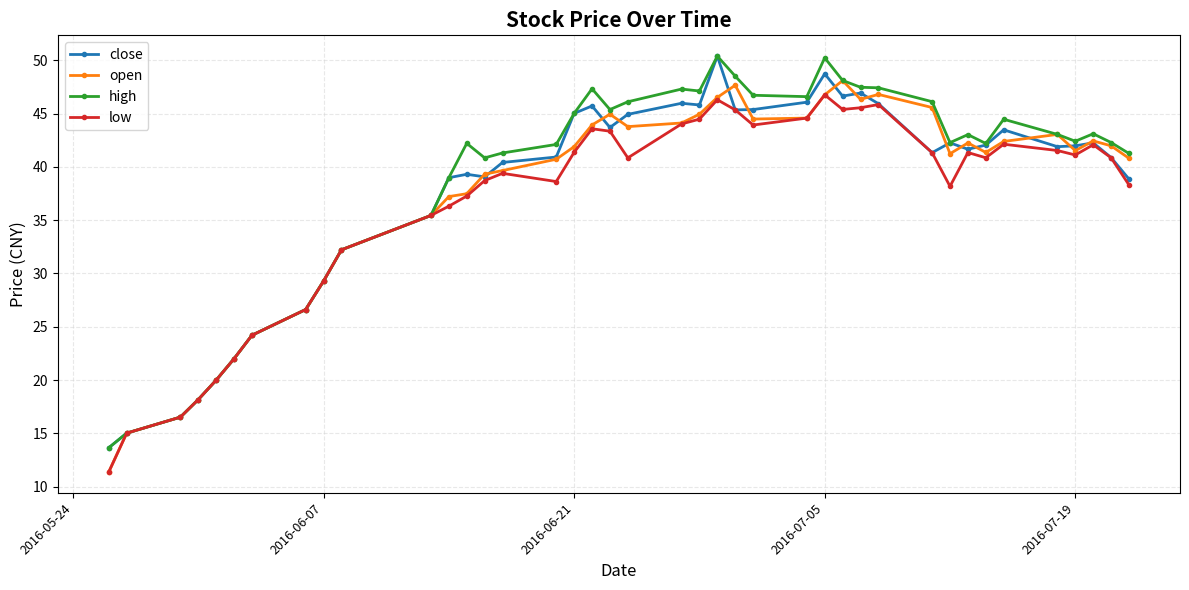

At how many categories does at least one series exceed 28?

32